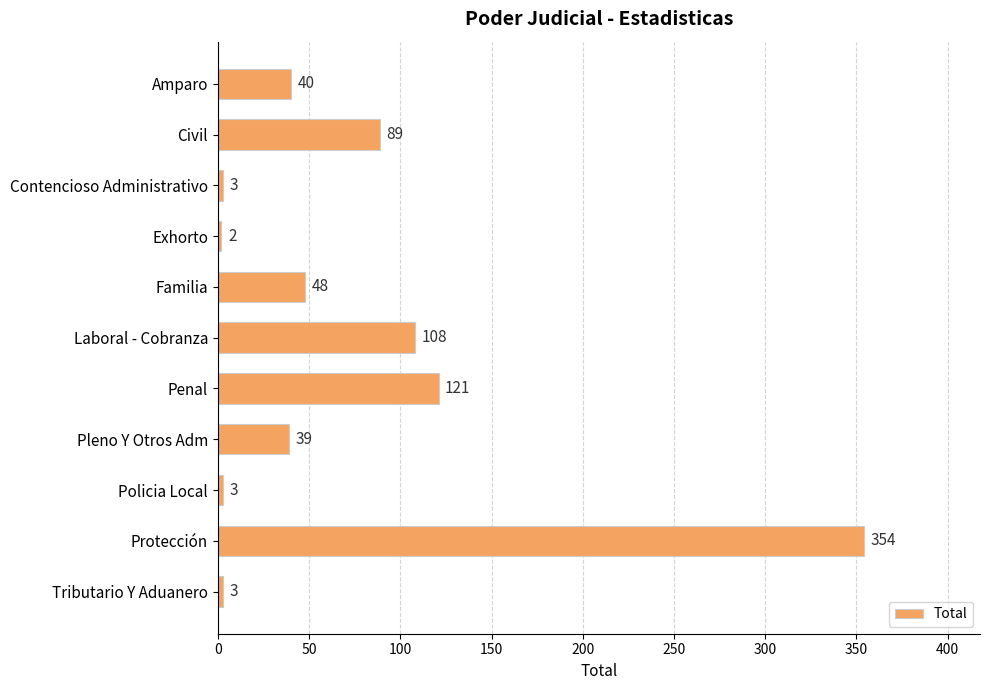

What is the minimum value shown in the chart?

2